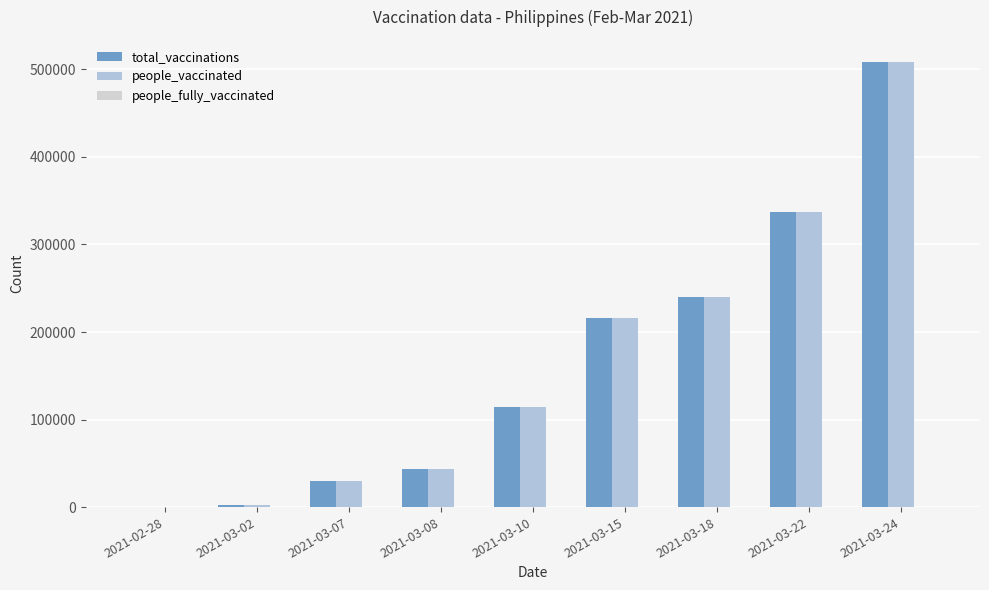

The value of total_vaccinations at 2021-03-10 is 114500. True or false?

True